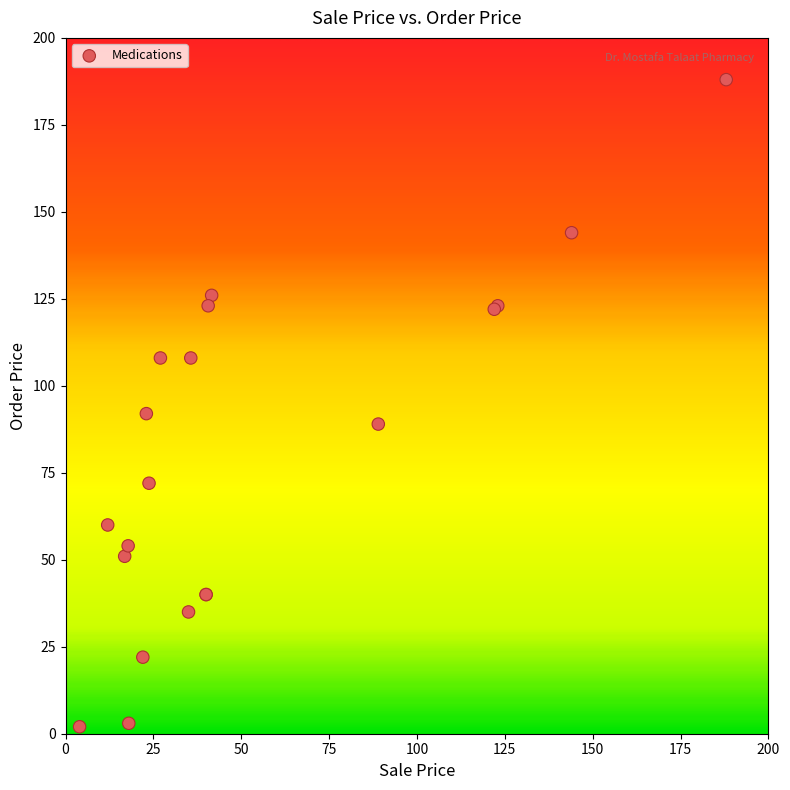

What Y value in the scatter plot is closest to 95?

92